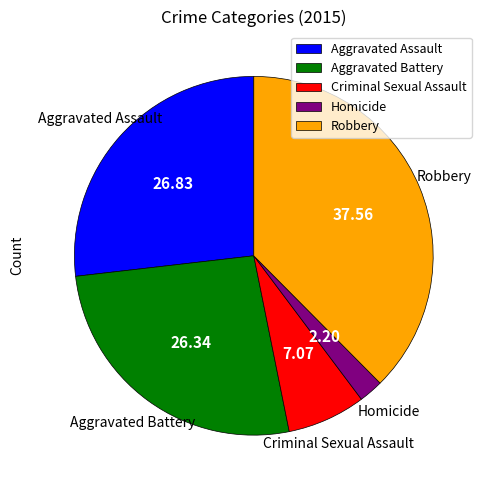

Is there any slice that represents more than half of the pie?

No